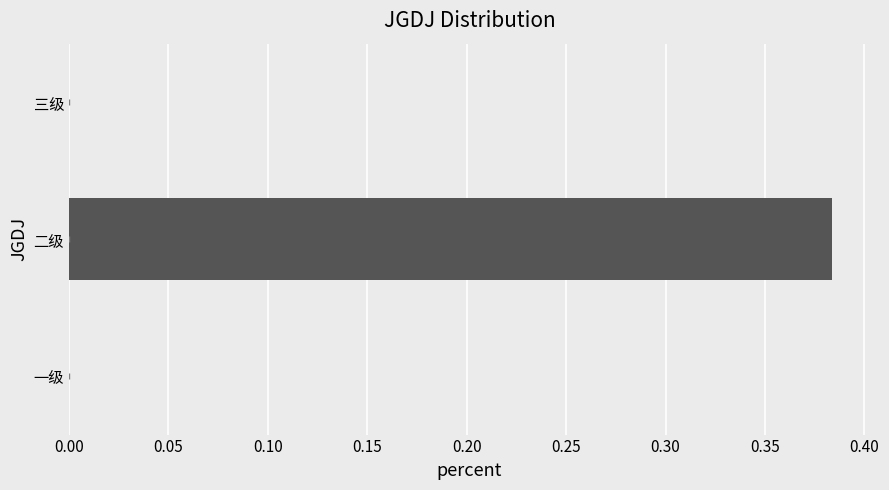

How many values are between 0 and 1?

3